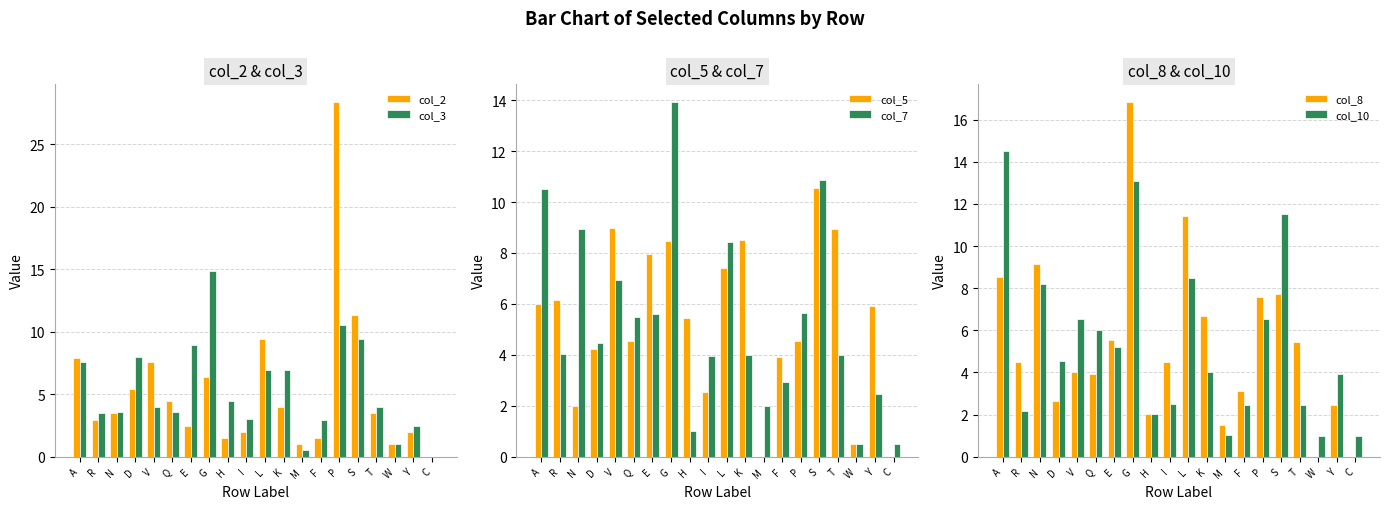

What is the difference between the col_8 values at Q and A?

4.6